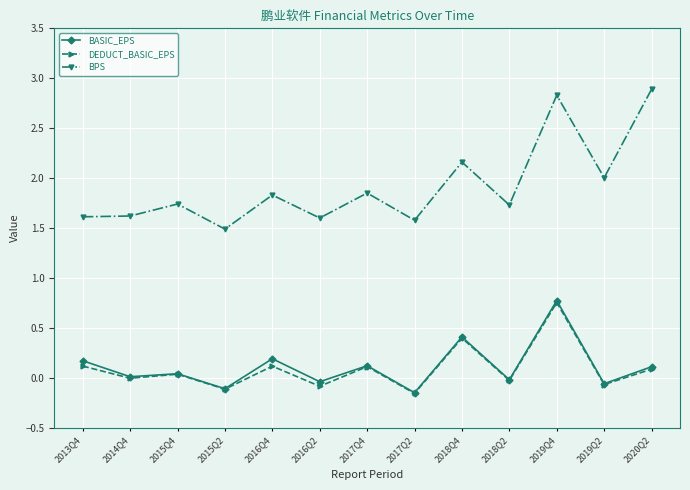

Where does the DEDUCT_BASIC_EPS series first go above 0?

2013Q4